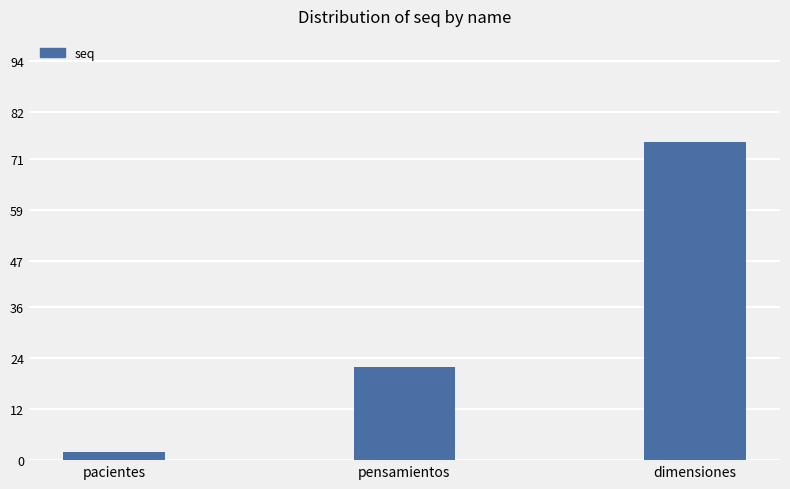

What is the label of the 2nd bar from the right?

pensamientos